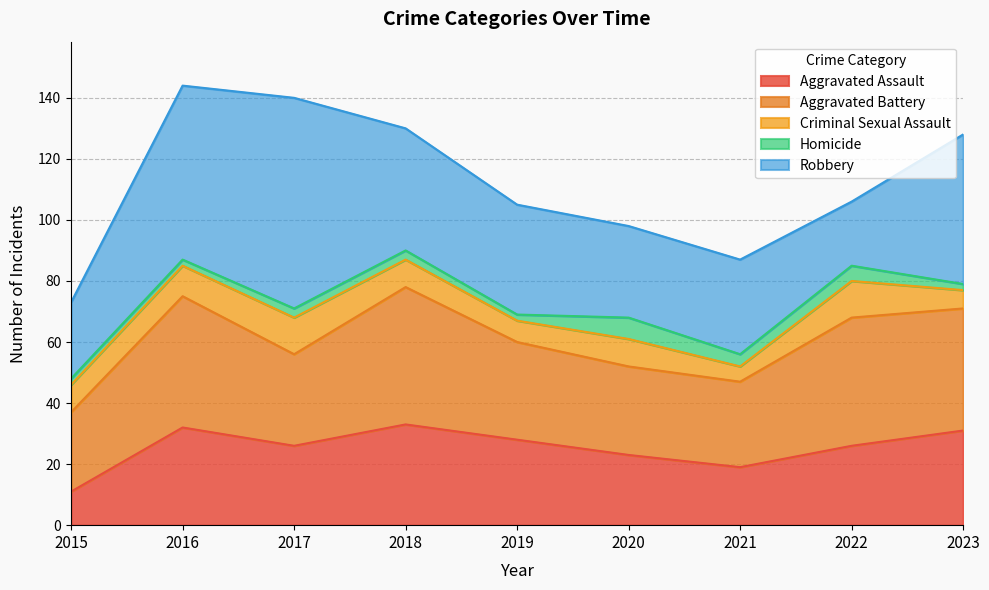

How many categories are shown in the chart?

9